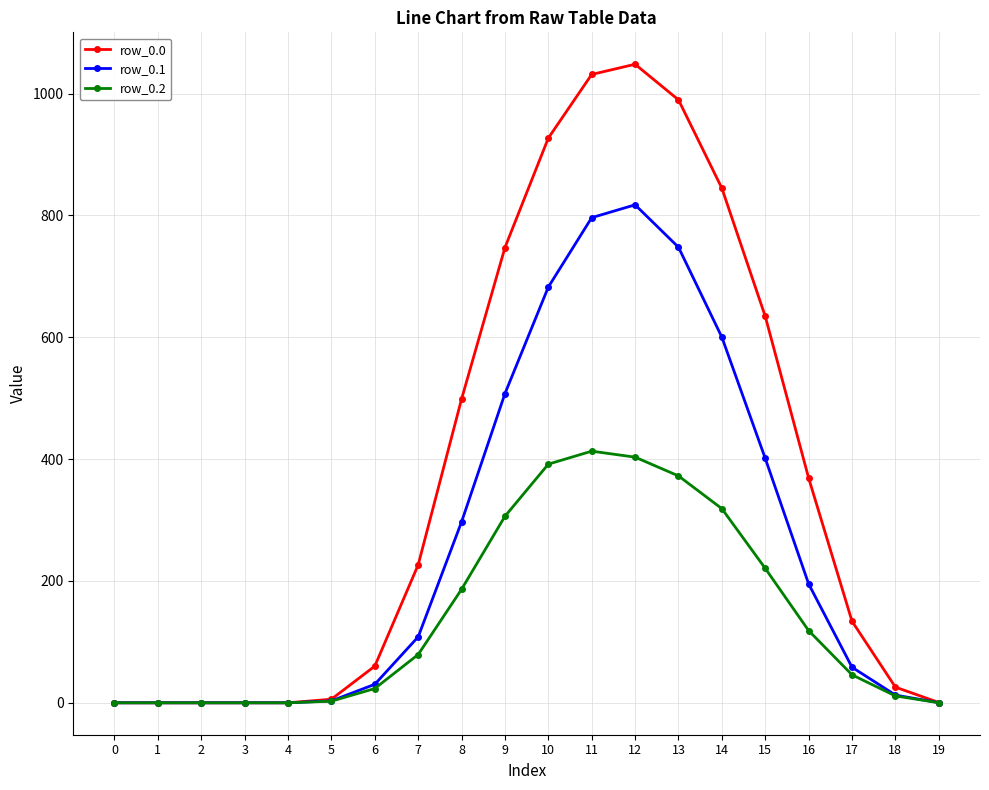

List the series in order of their peak value, lowest first.

row_0.2, row_0.1, row_0.0